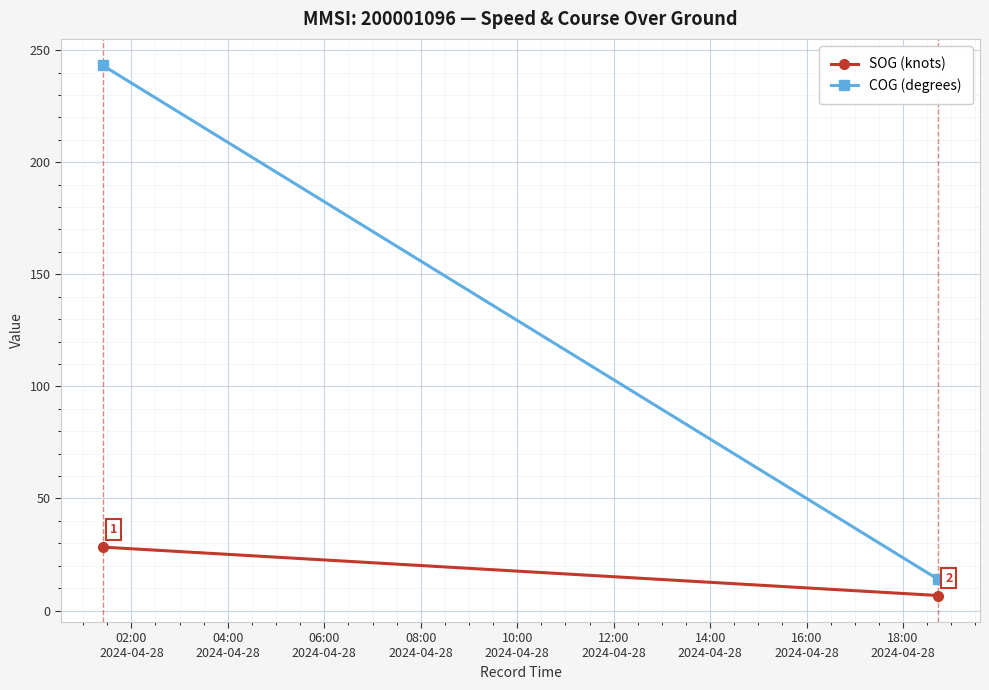

Rank the series by their maximum value, from highest to lowest.

COG (degrees), SOG (knots)